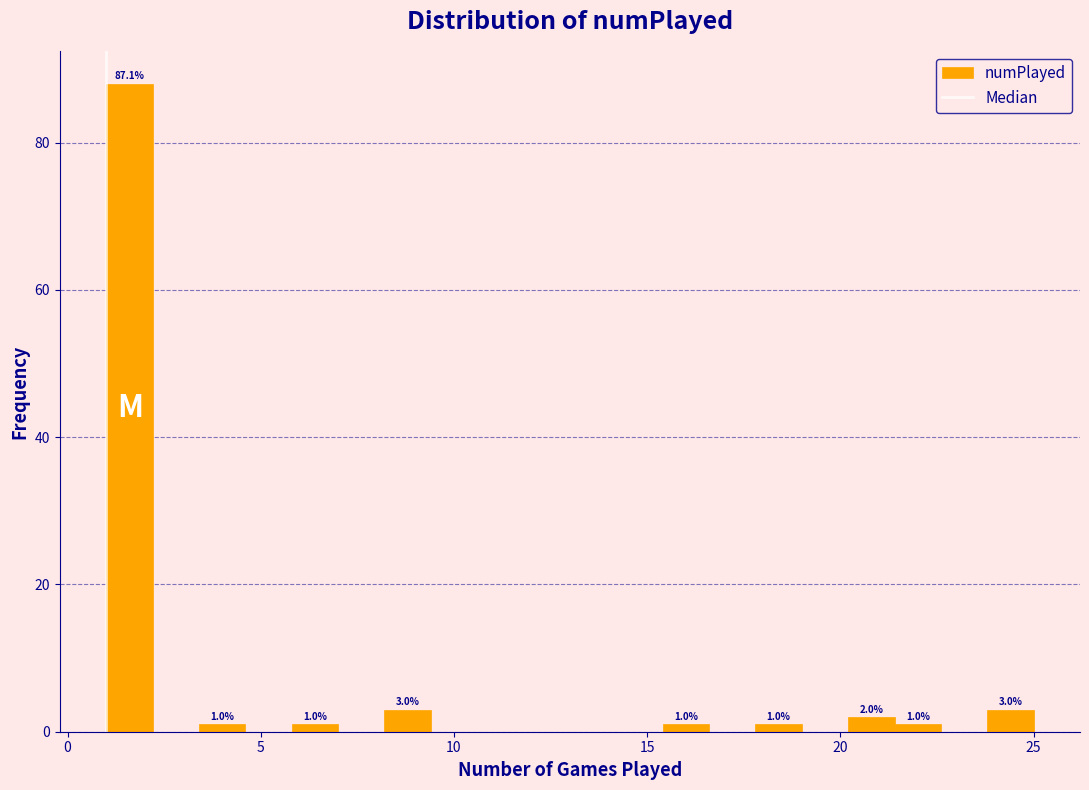

Read against the x-axis, roughly where is the centre of the tallest bar?

1.5